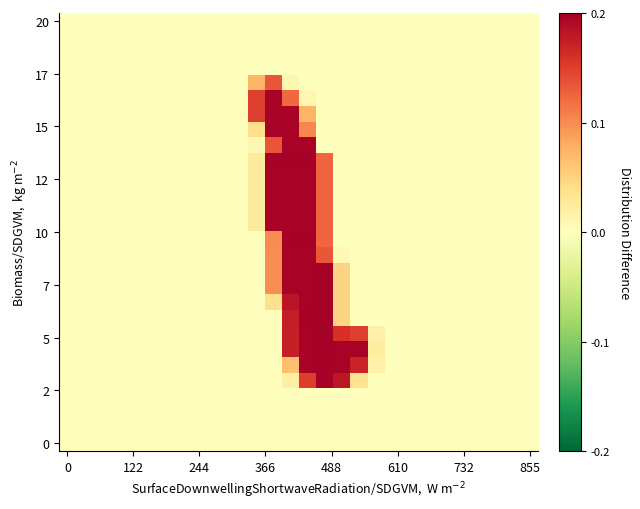

How many distinct data groups are displayed?

28